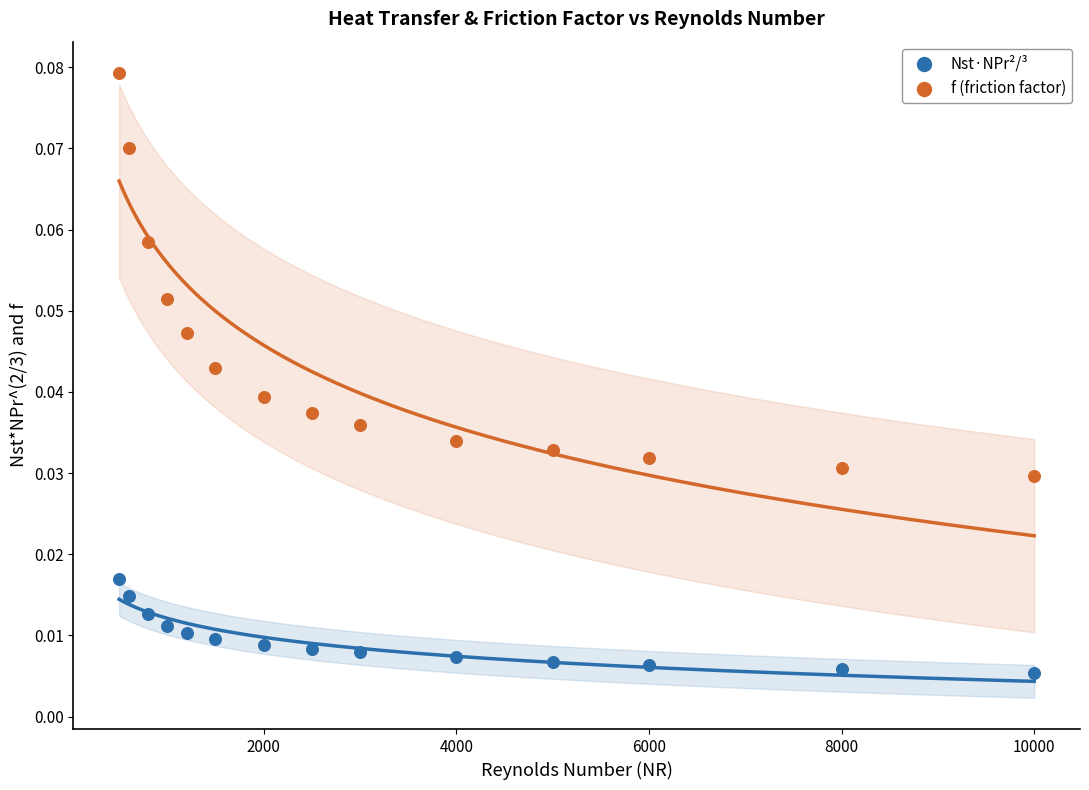

Across all data points, what is the range of X values (max minus min)?

9500.0